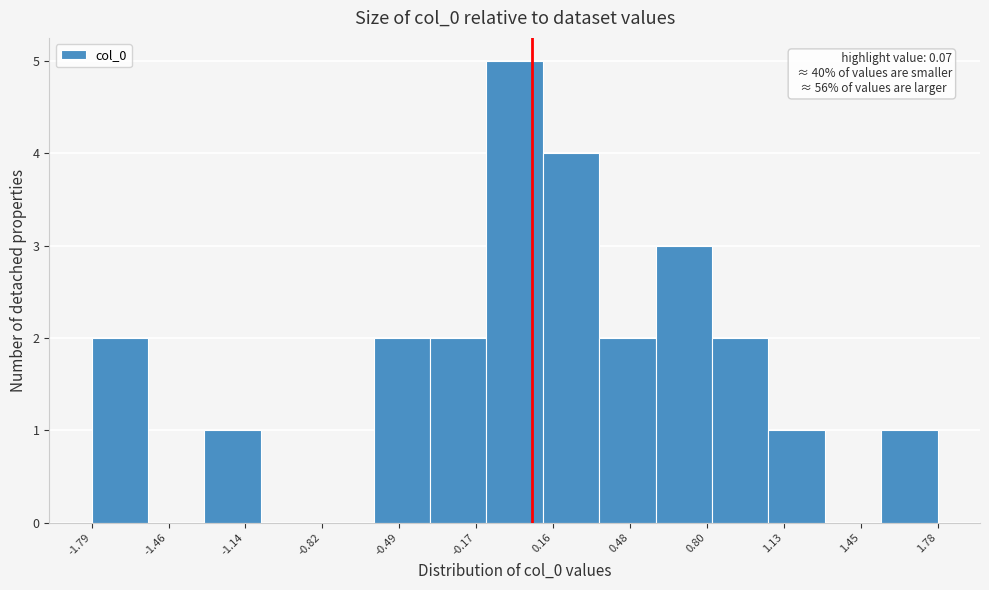

Over which range of the x-axis is the bar tallest?

-0.10 to 0.10